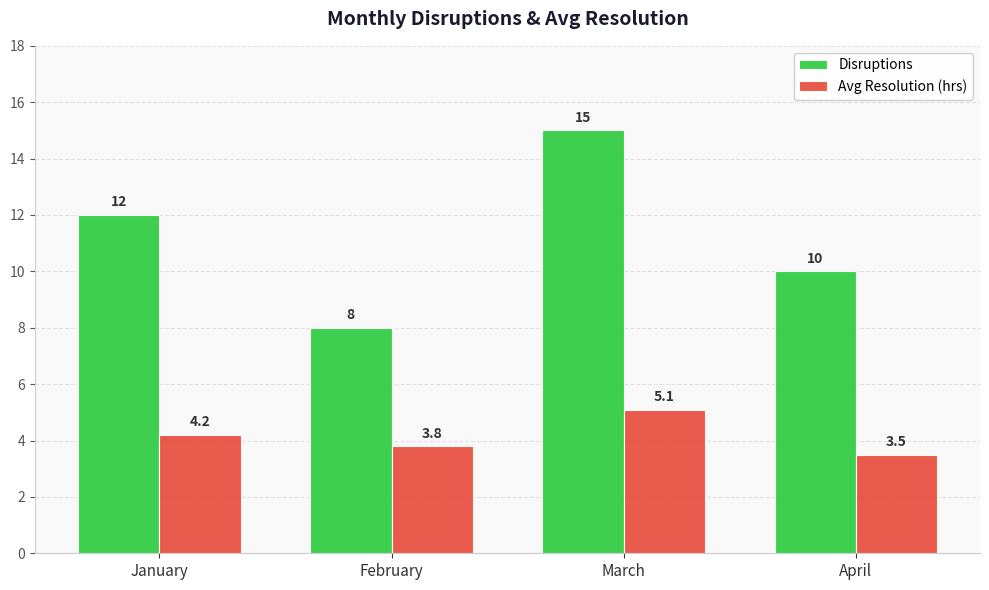

What are all the series names shown in the legend?

Disruptions, Avg Resolution (hrs)